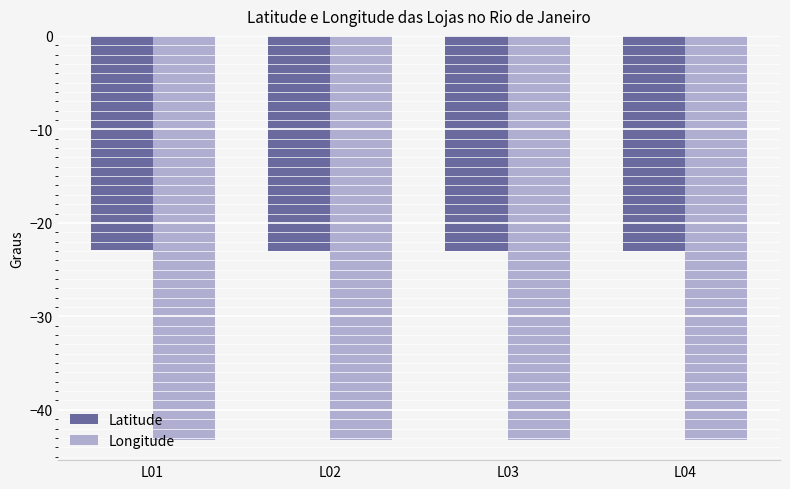

What is the greatest value displayed?

-23.0